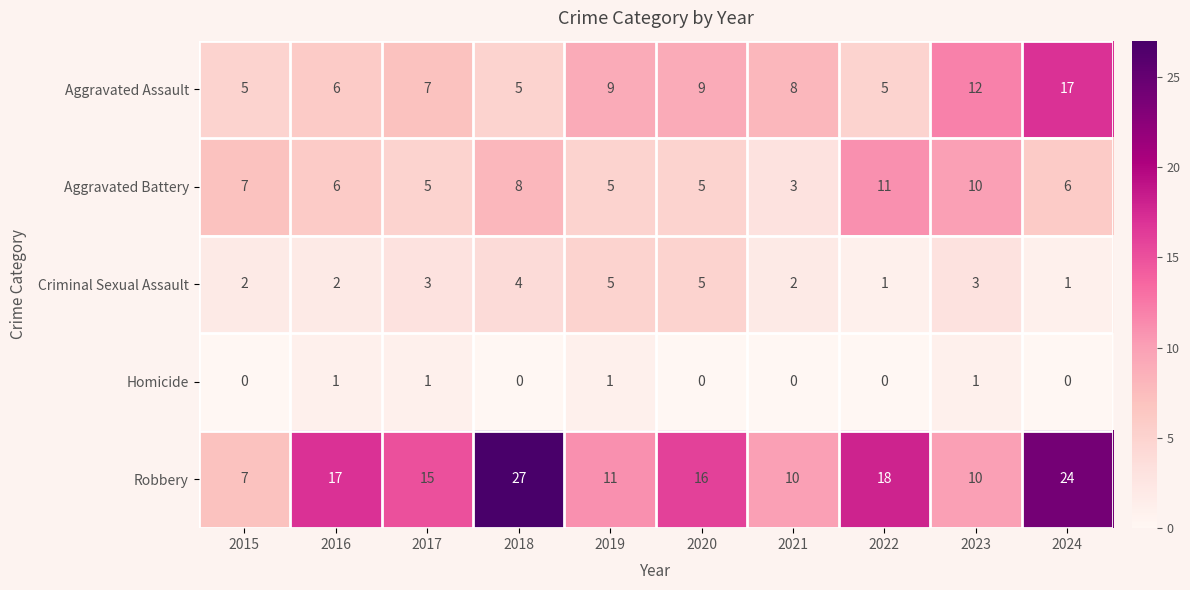

What is the total value across all series at 2023?

36